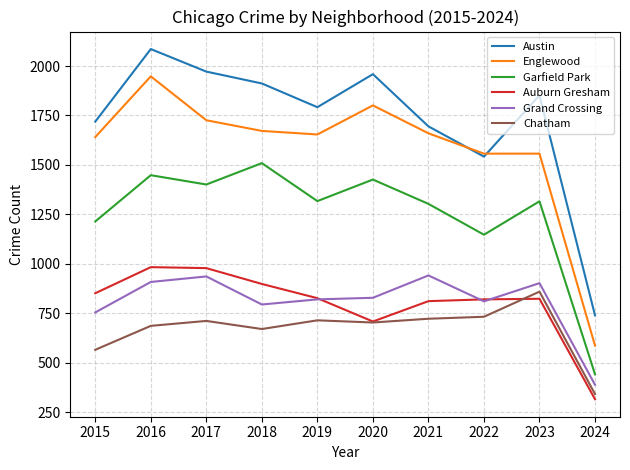

At which label does Englewood reach its minimum?

2024